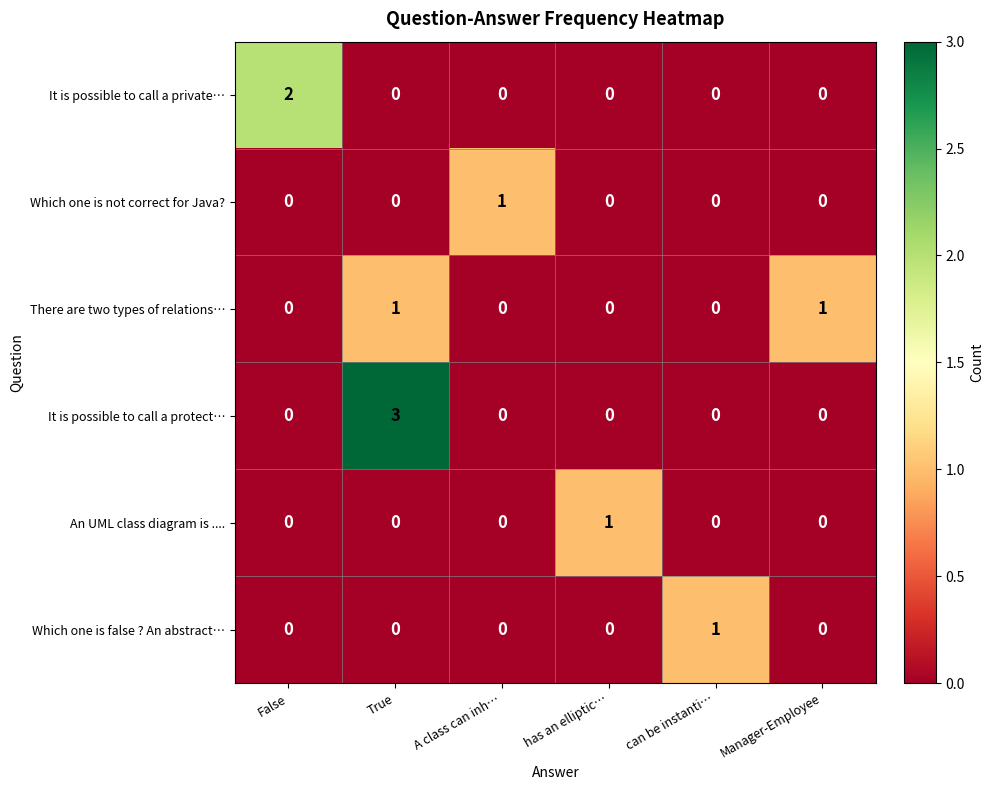

True or false: There are two types of relations… has a value of 1 at has an elliptic….

False